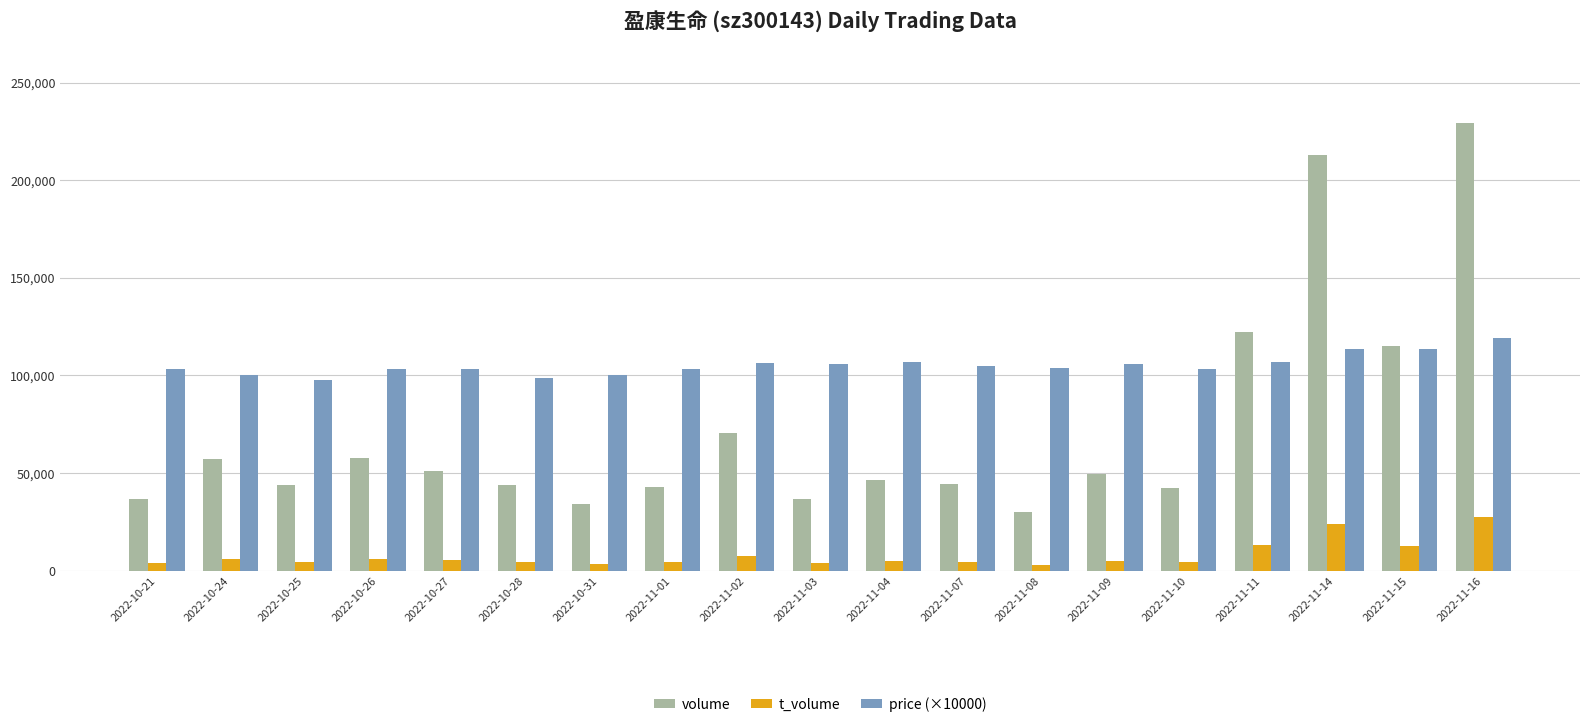

What is the difference between the maximum and second lowest values in the volume series?

195286.0